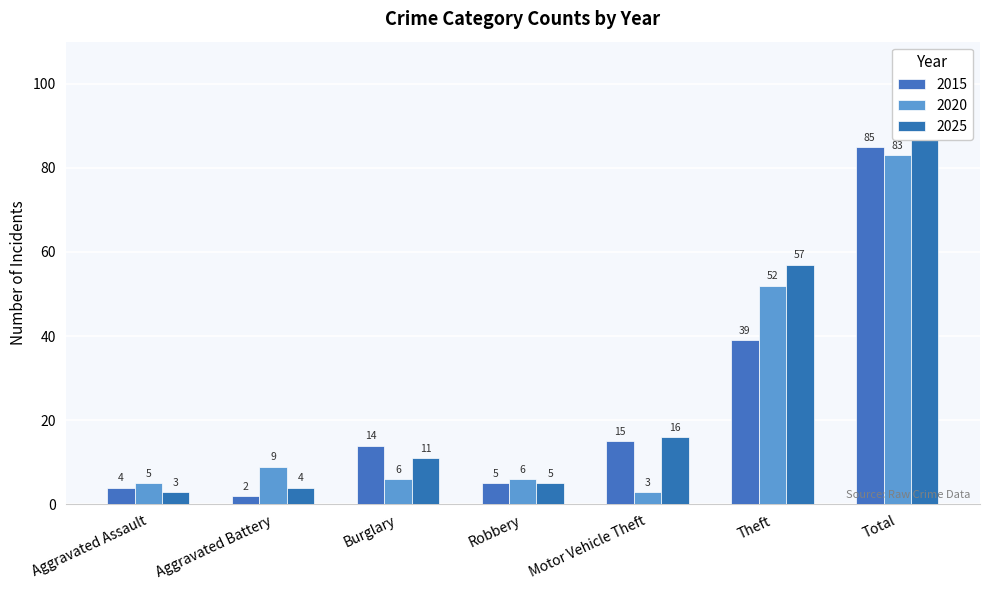

What is the label of the 7th bar from the right?

Aggravated Assault